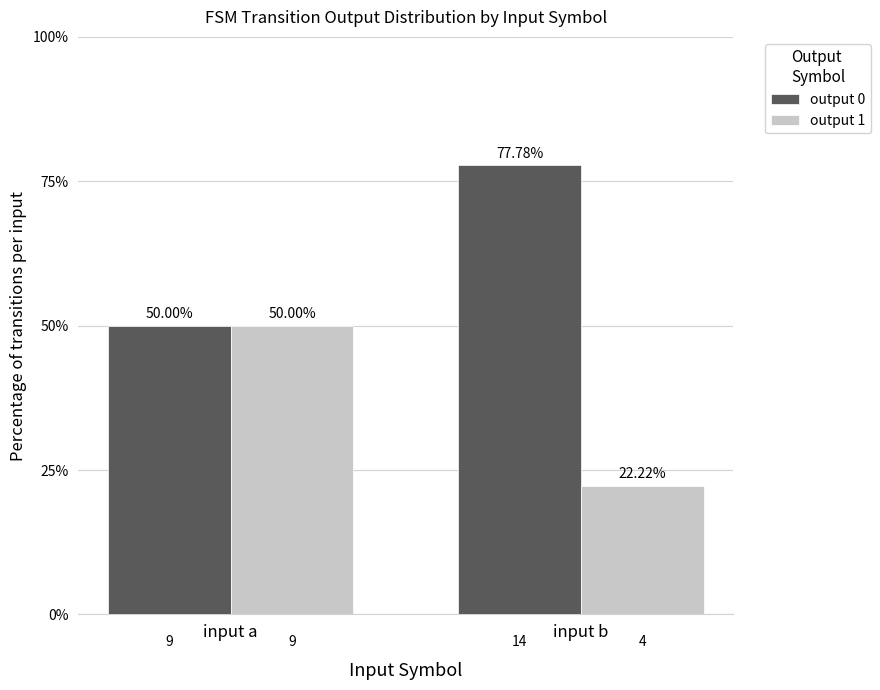

What is the sum of all output 0 values?

127.8